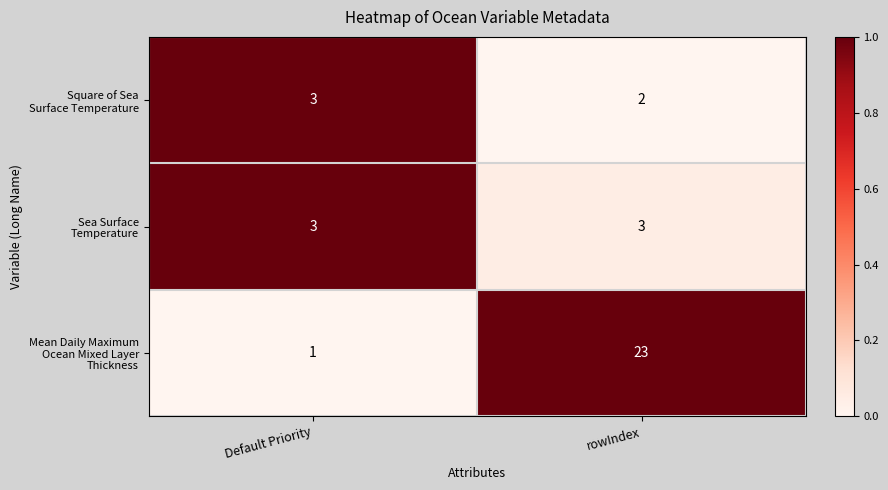

What is the difference between the highest and lowest values at rowIndex?

21